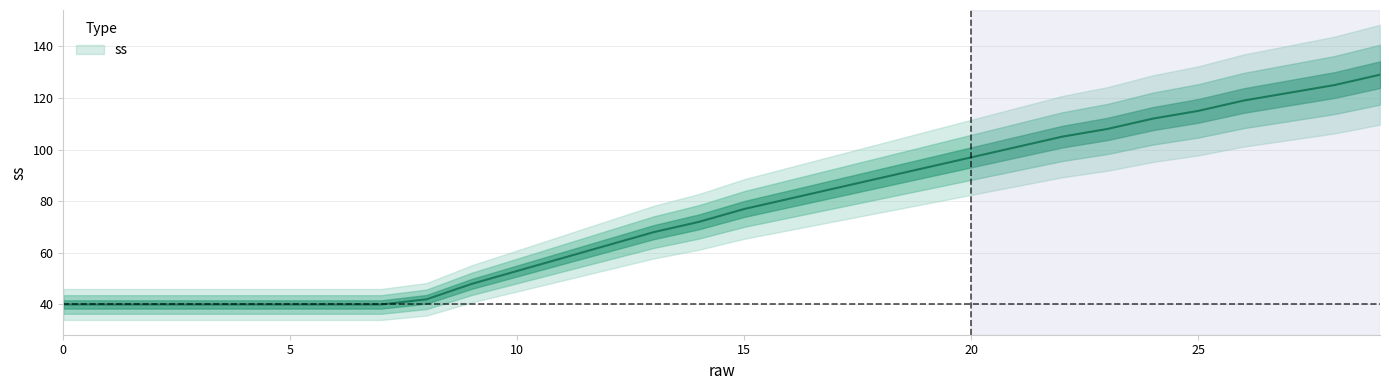

The value at 24 is 112. True or false?

True